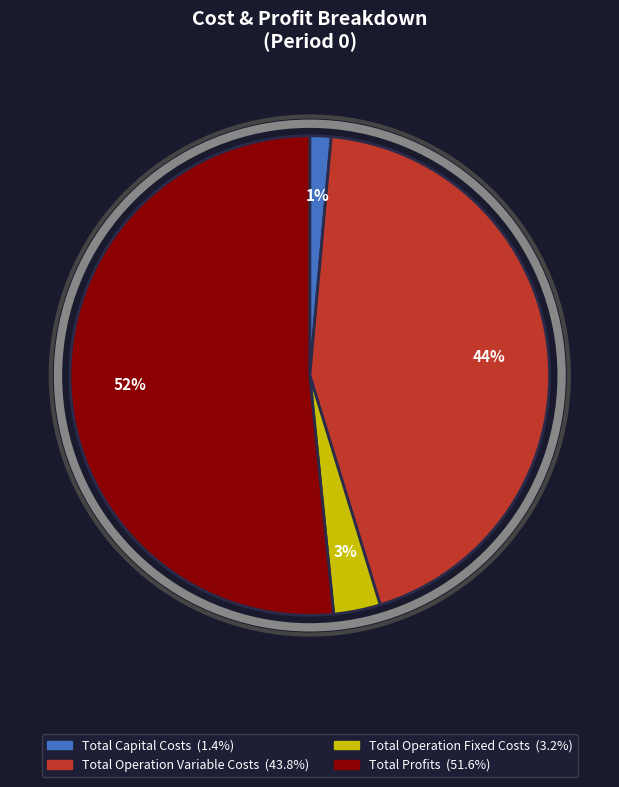

Which has a higher value, Total Capital Costs or Total Profits?

Total Profits